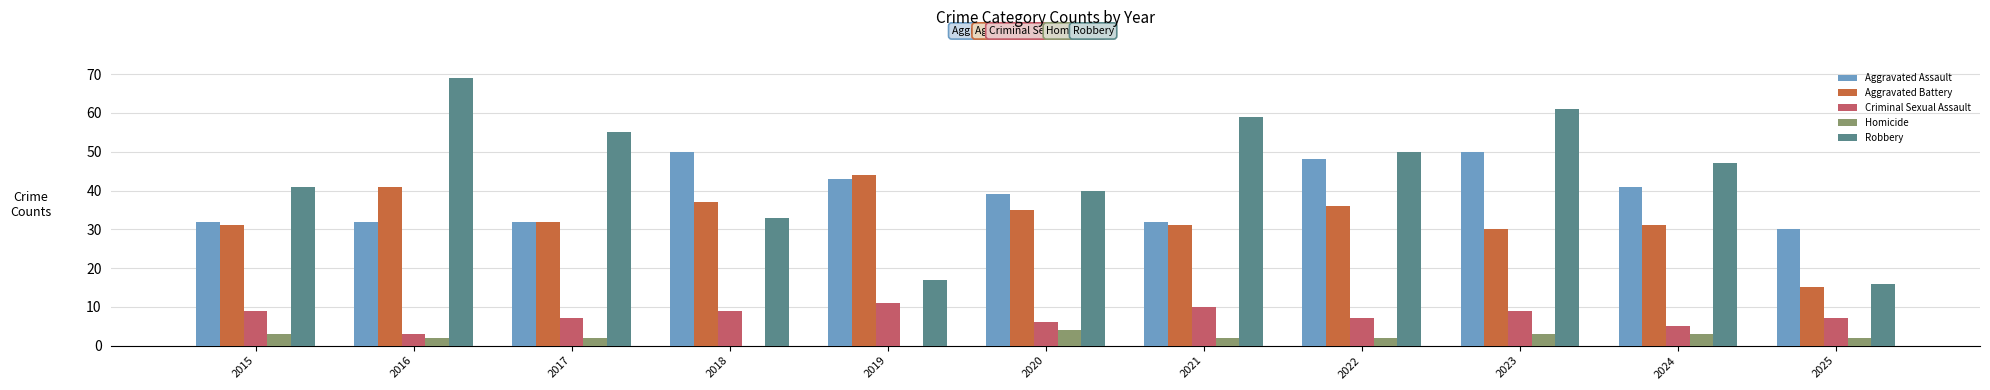

What is the sum of all Homicide values?

23